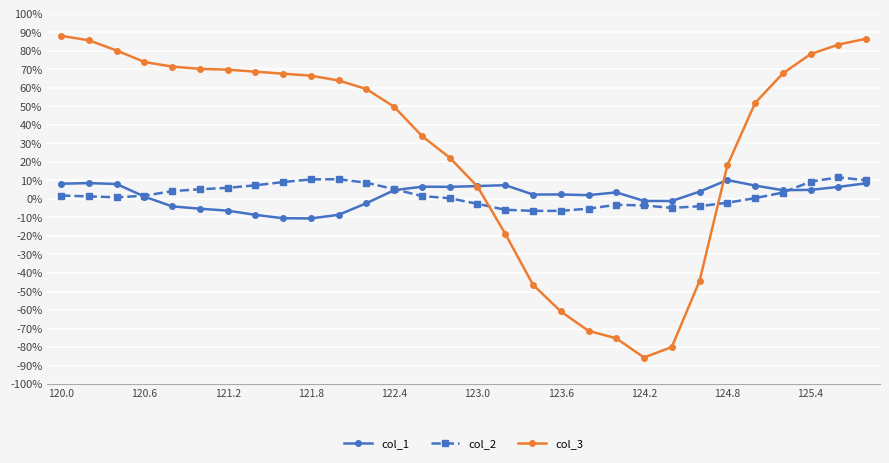

Is this an area chart (filled region under the line)?

No